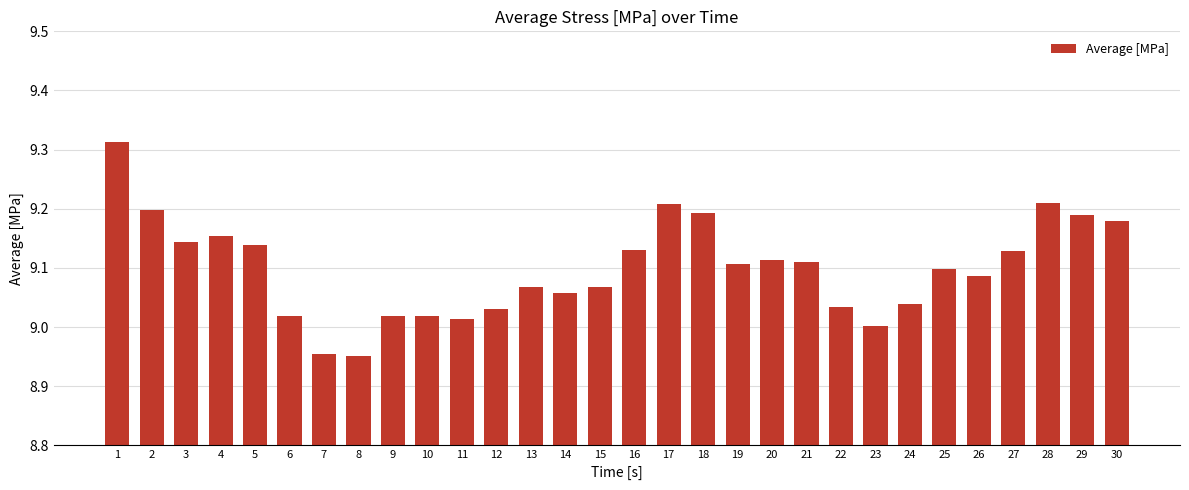

What is the sum of the values at 14 and 12?

18.1